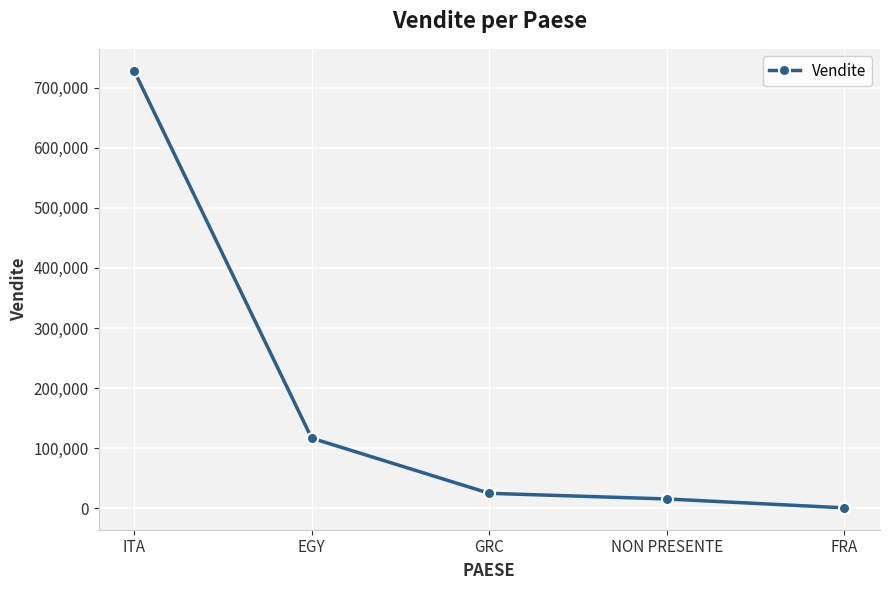

What is the value of the 1st point from the left?

728210